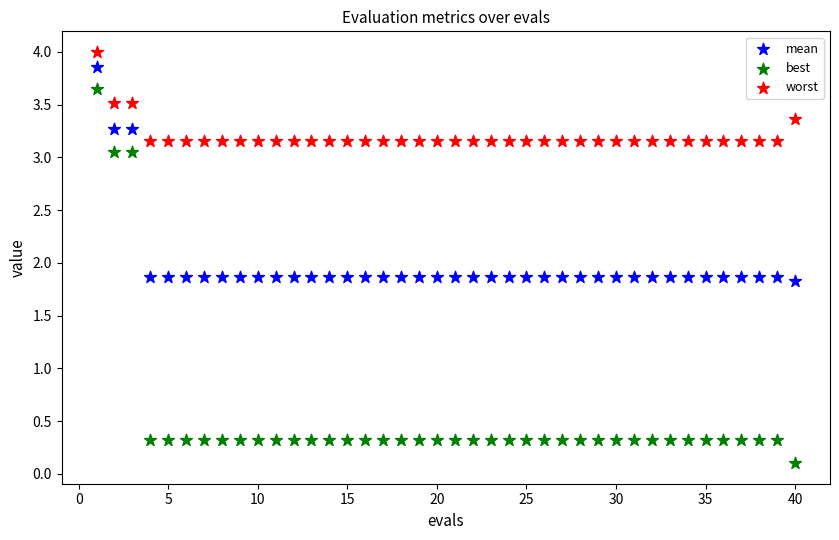

Which series reaches the minimum Y coordinate?

best